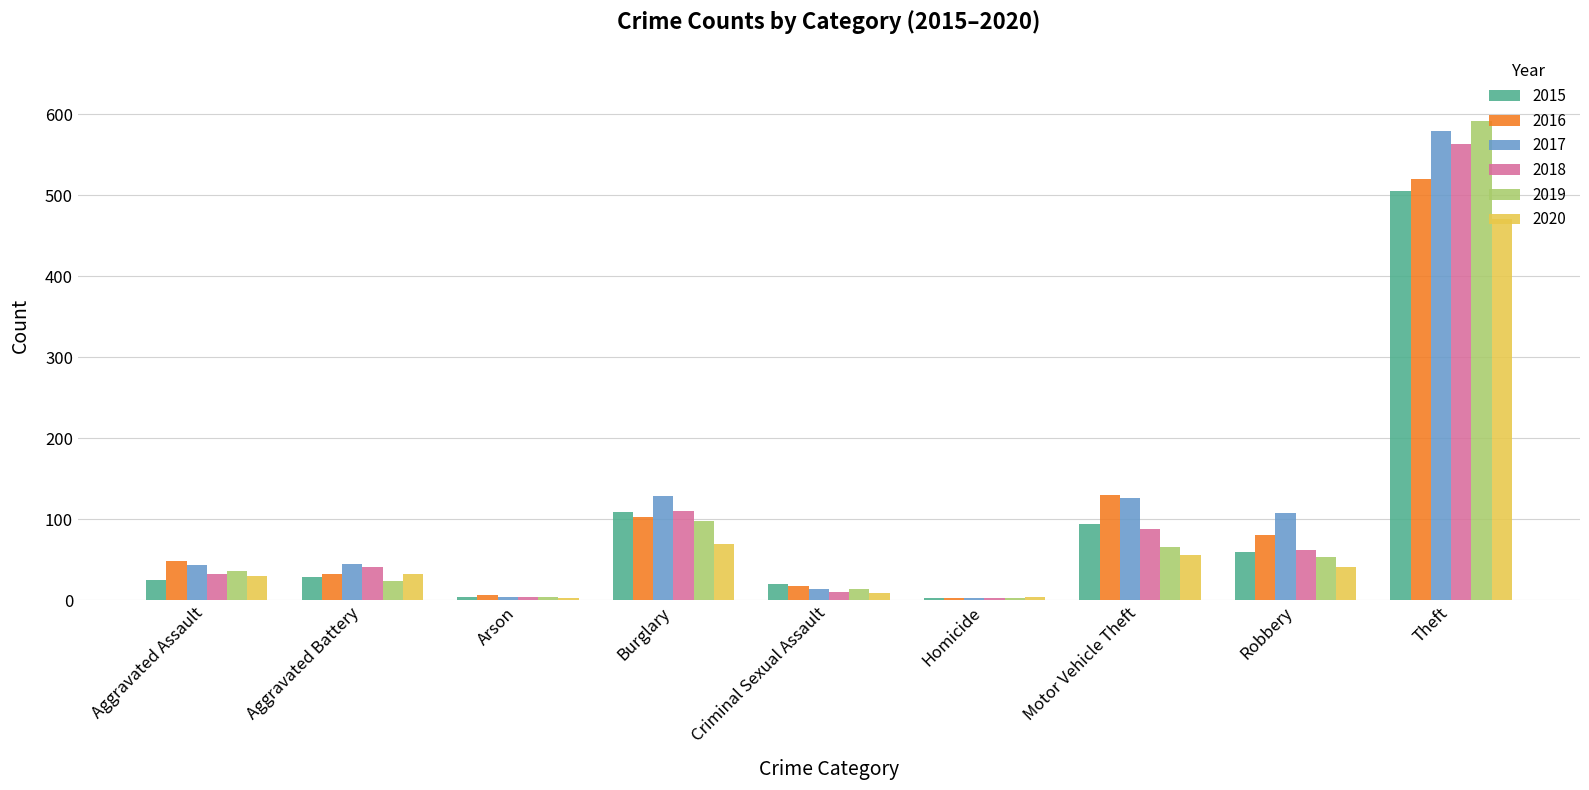

Which series has the widest spread of values?

2019